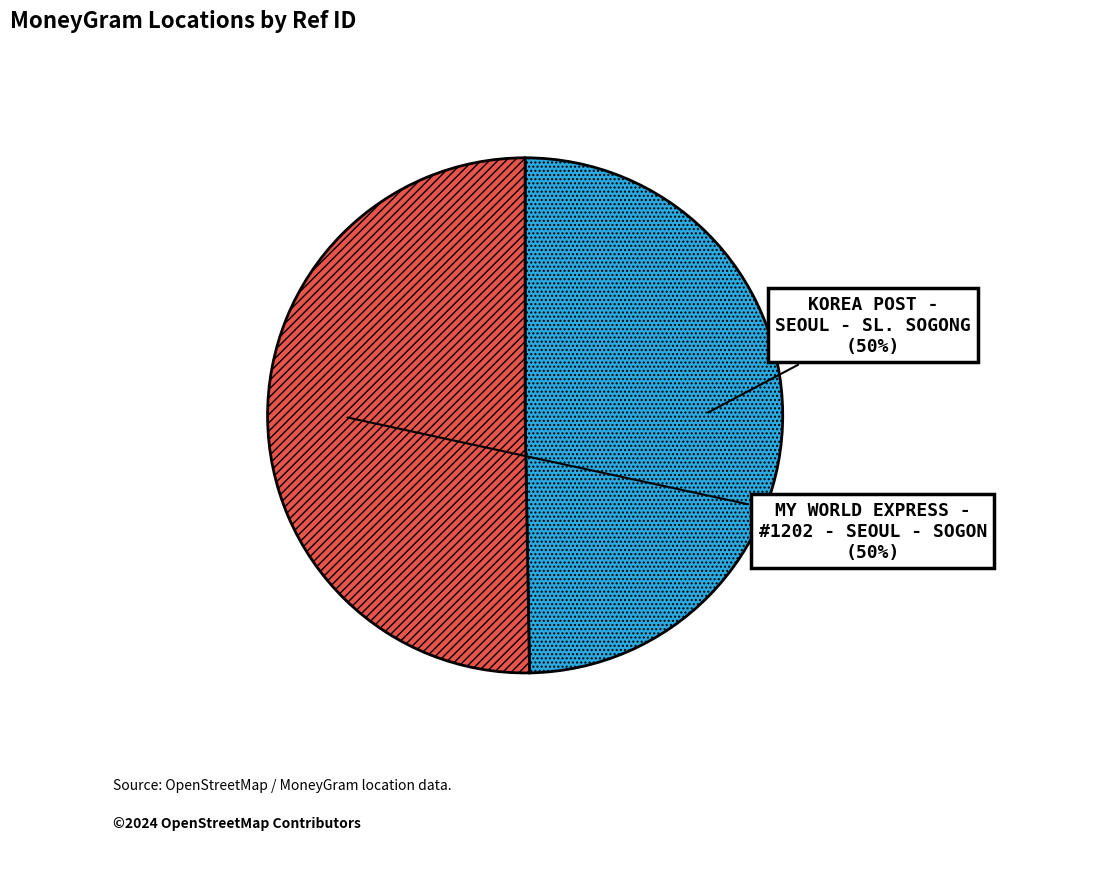

To the nearest percent, what is the combined percentage of KOREA POST - SEOUL - SL. SOGONG and MY WORLD EXPRESS - #1202 - SEOUL - SOGON?

100%